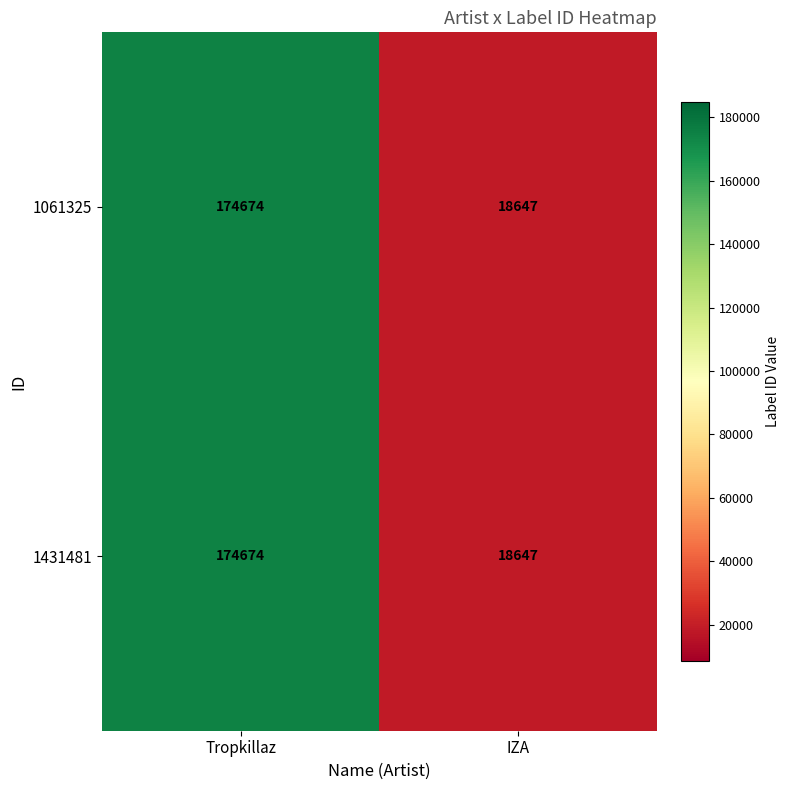

Count the number of data series in this chart.

2